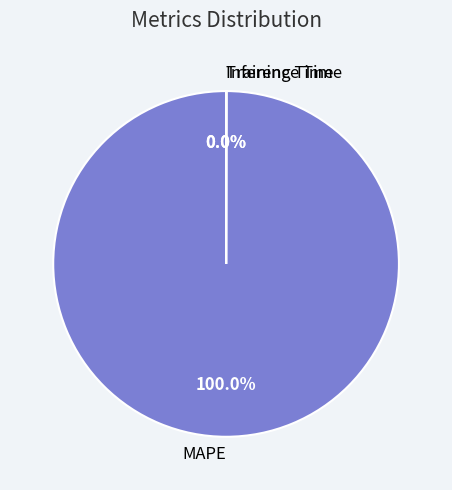

Which category has the biggest portion of the pie?

MAPE